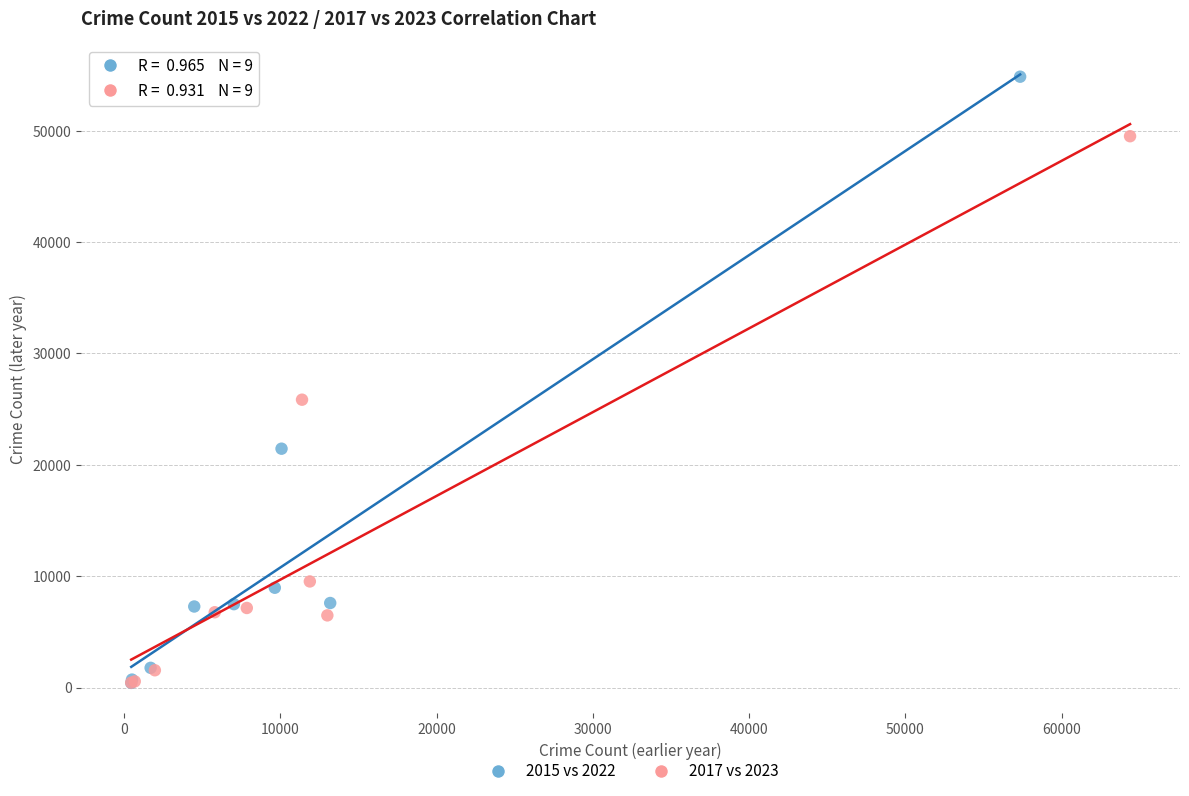

Which series reaches the maximum Y coordinate?

2015 vs 2022